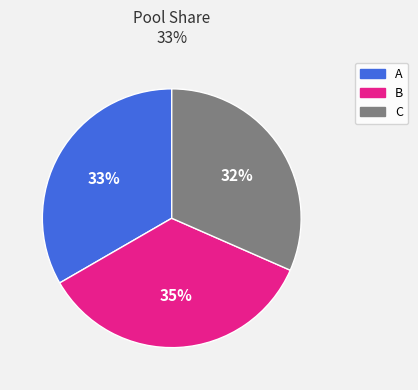

To the nearest percent, what portion does C represent?

32%